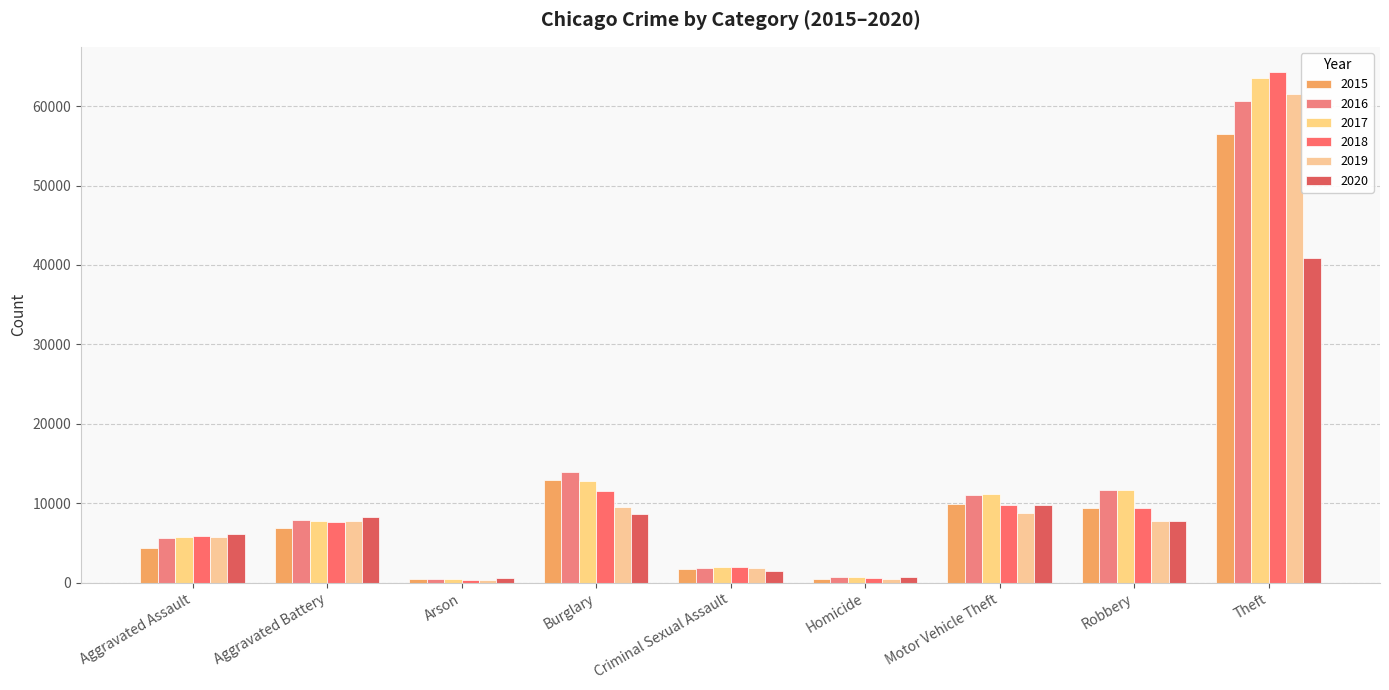

The 2017 series shows 338 at Homicide. True or false?

False